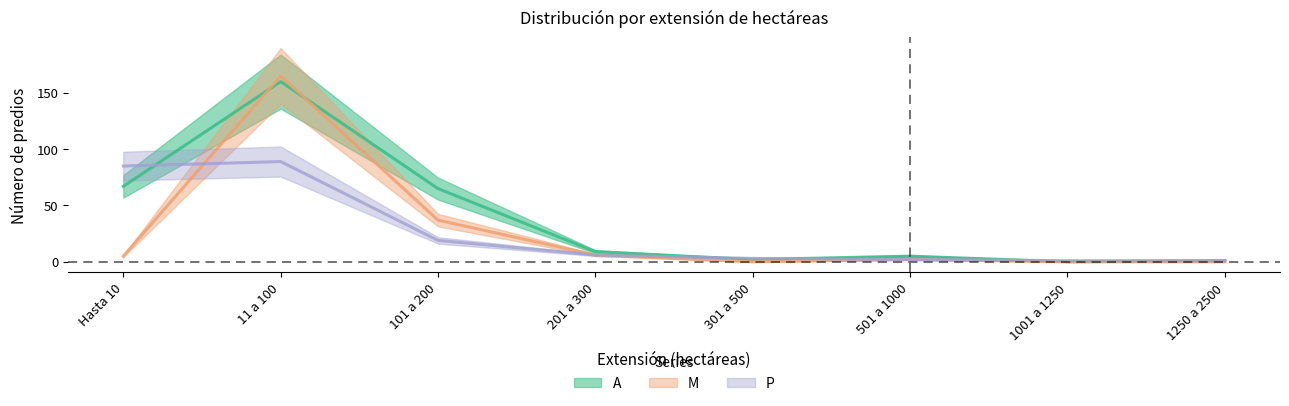

At which label does P reach its minimum?

1001 a 1250